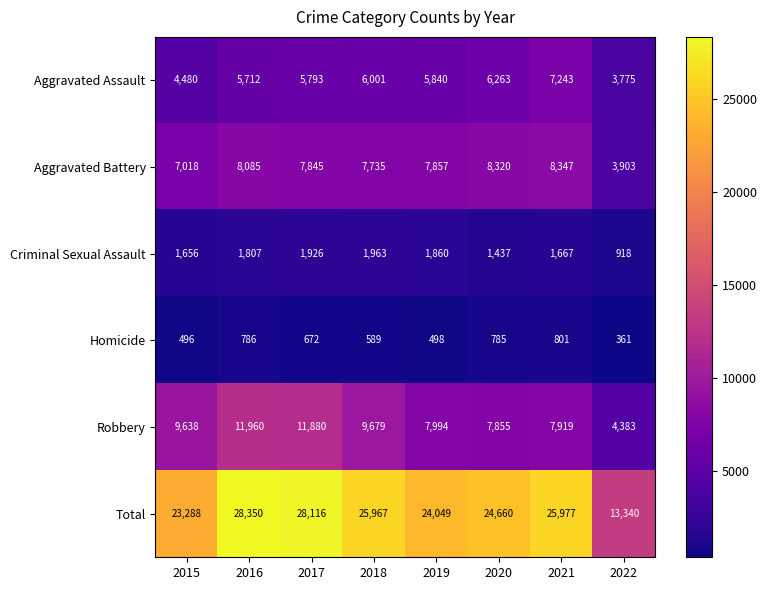

At which label is Robbery closest to 8171?

2019